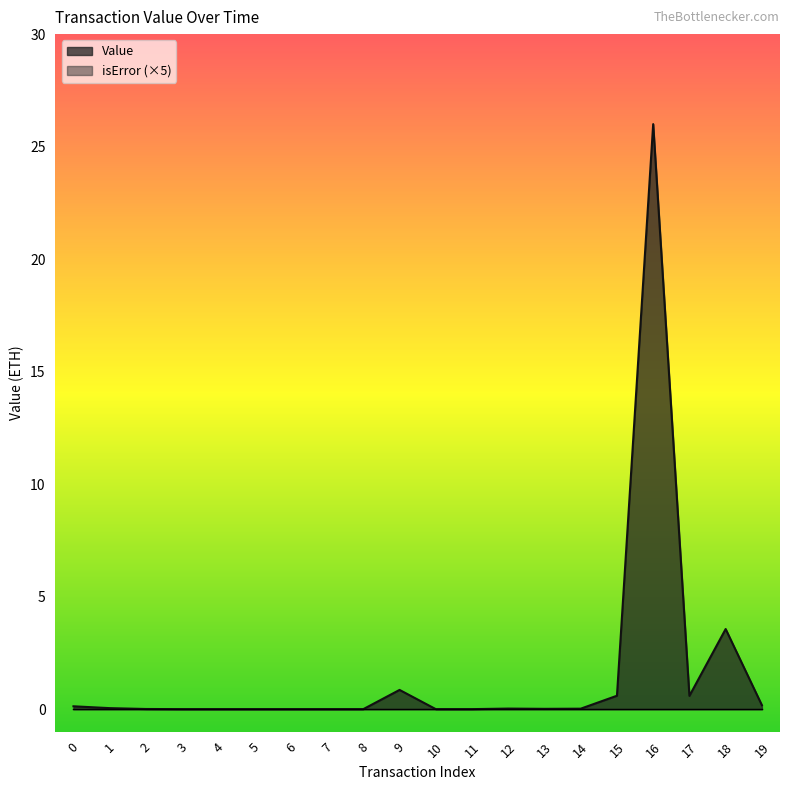

What is the maximum value shown in the chart?

26.0